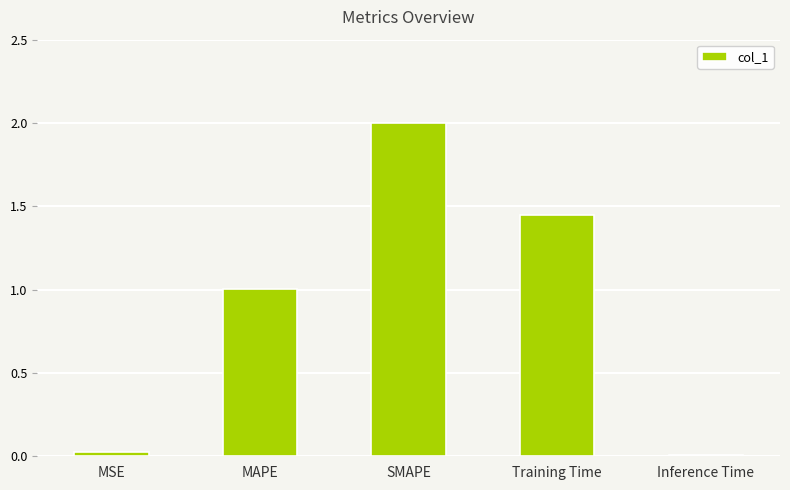

What is the sum of all values?

4.5